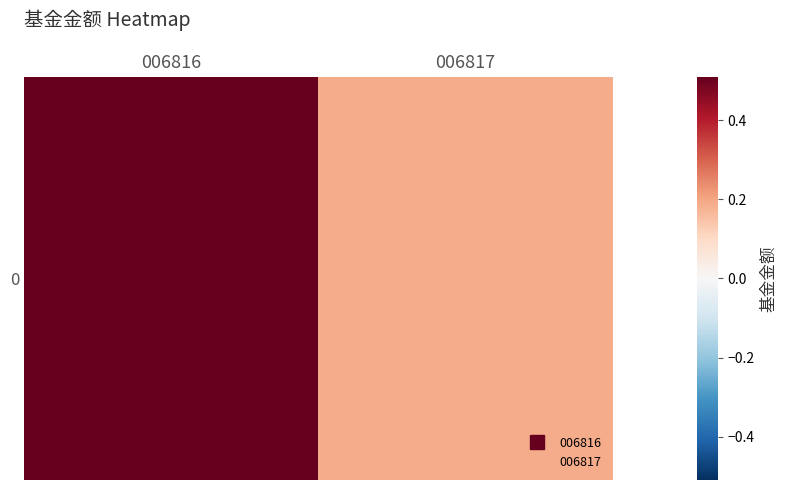

Rank the categories by value from highest to lowest.

006816, 006817